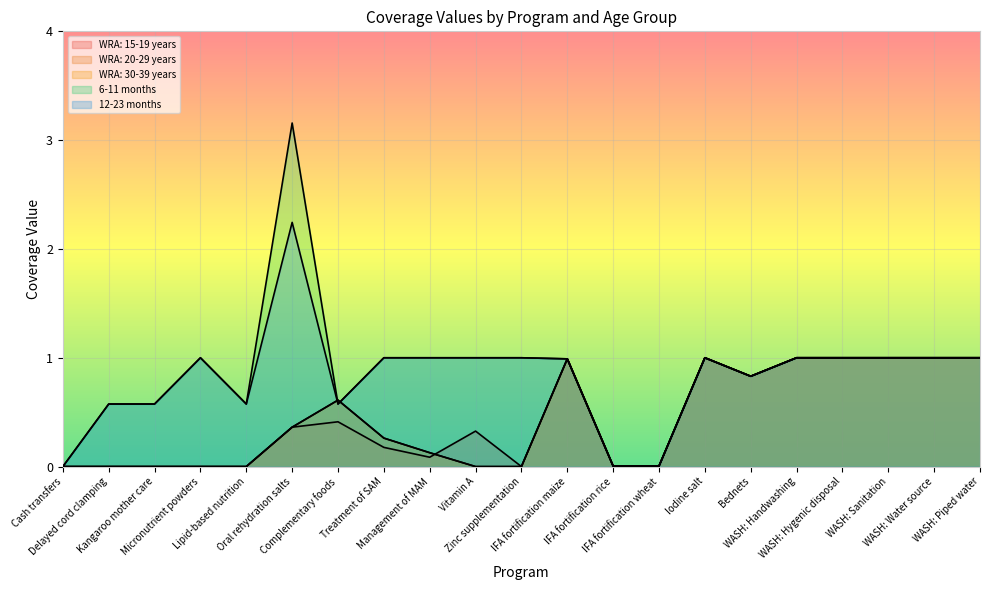

Reading left to right, transcribe all the data shown in this chart.

WRA: 15-19 years: Cash transfers=0.0	Delayed cord clamping=0.0	Kangaroo mother care=0.0	Micronutrient powders=0.0	Lipid-based nutrition=0.0	Oral rehydration salts=0.4	Complementary foods=0.4	Treatment of SAM=0.2	Management of MAM=0.1	Vitamin A=0.3	Zinc supplementation=0.0	IFA fortification maize=1.0	IFA fortification rice=0.0	IFA fortification wheat=0.0	Iodine salt=1.0	Bednets=0.8	WASH: Handwashing=1.0	WASH: Hygenic disposal=1.0	WASH: Sanitation=1.0	WASH: Water source=1.0	WASH: Piped water=1.0
WRA: 20-29 years: Cash transfers=0.0	Delayed cord clamping=0.0	Kangaroo mother care=0.0	Micronutrient powders=0.0	Lipid-based nutrition=0.0	Oral rehydration salts=0.4	Complementary foods=0.6	Treatment of SAM=0.3	Management of MAM=0.1	Vitamin A=0.0	Zinc supplementation=0.0	IFA fortification maize=1.0	IFA fortification rice=0.0	IFA fortification wheat=0.0	Iodine salt=1.0	Bednets=0.8	WASH: Handwashing=1.0	WASH: Hygenic disposal=1.0	WASH: Sanitation=1.0	WASH: Water source=1.0	WASH: Piped water=1.0
WRA: 30-39 years: Cash transfers=0.0	Delayed cord clamping=0.0	Kangaroo mother care=0.0	Micronutrient powders=0.0	Lipid-based nutrition=0.0	Oral rehydration salts=0.4	Complementary foods=0.6	Treatment of SAM=0.3	Management of MAM=0.1	Vitamin A=0.0	Zinc supplementation=0.0	IFA fortification maize=1.0	IFA fortification rice=0.0	IFA fortification wheat=0.0	Iodine salt=1.0	Bednets=0.8	WASH: Handwashing=1.0	WASH: Hygenic disposal=1.0	WASH: Sanitation=1.0	WASH: Water source=1.0	WASH: Piped water=1.0
6-11 months: Cash transfers=0.0	Delayed cord clamping=0.6	Kangaroo mother care=0.6	Micronutrient powders=1.0	Lipid-based nutrition=0.6	Oral rehydration salts=3.2	Complementary foods=0.6	Treatment of SAM=1.0	Management of MAM=1.0	Vitamin A=1.0	Zinc supplementation=1.0	IFA fortification maize=1.0	IFA fortification rice=0.0	IFA fortification wheat=0.0	Iodine salt=1.0	Bednets=0.8	WASH: Handwashing=1.0	WASH: Hygenic disposal=1.0	WASH: Sanitation=1.0	WASH: Water source=1.0	WASH: Piped water=1.0
12-23 months: Cash transfers=0.0	Delayed cord clamping=0.6	Kangaroo mother care=0.6	Micronutrient powders=1.0	Lipid-based nutrition=0.6	Oral rehydration salts=2.2	Complementary foods=0.6	Treatment of SAM=1.0	Management of MAM=1.0	Vitamin A=1.0	Zinc supplementation=1.0	IFA fortification maize=1.0	IFA fortification rice=0.0	IFA fortification wheat=0.0	Iodine salt=1.0	Bednets=0.8	WASH: Handwashing=1.0	WASH: Hygenic disposal=1.0	WASH: Sanitation=1.0	WASH: Water source=1.0	WASH: Piped water=1.0